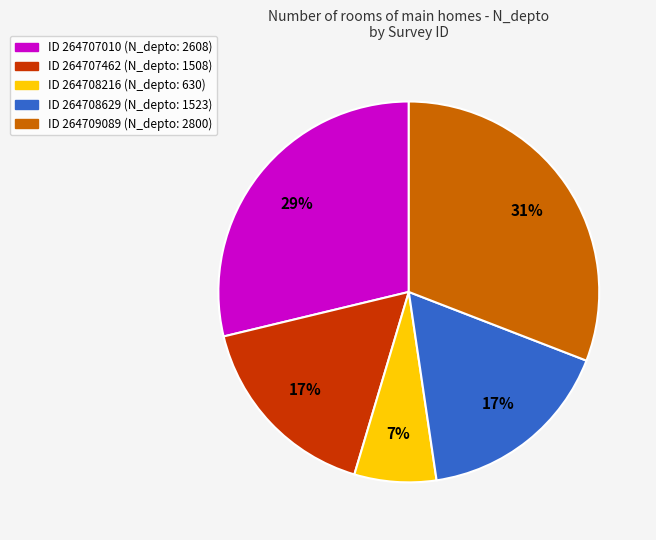

To the nearest percent, what is the difference between the largest and smallest slice percentages?

24%